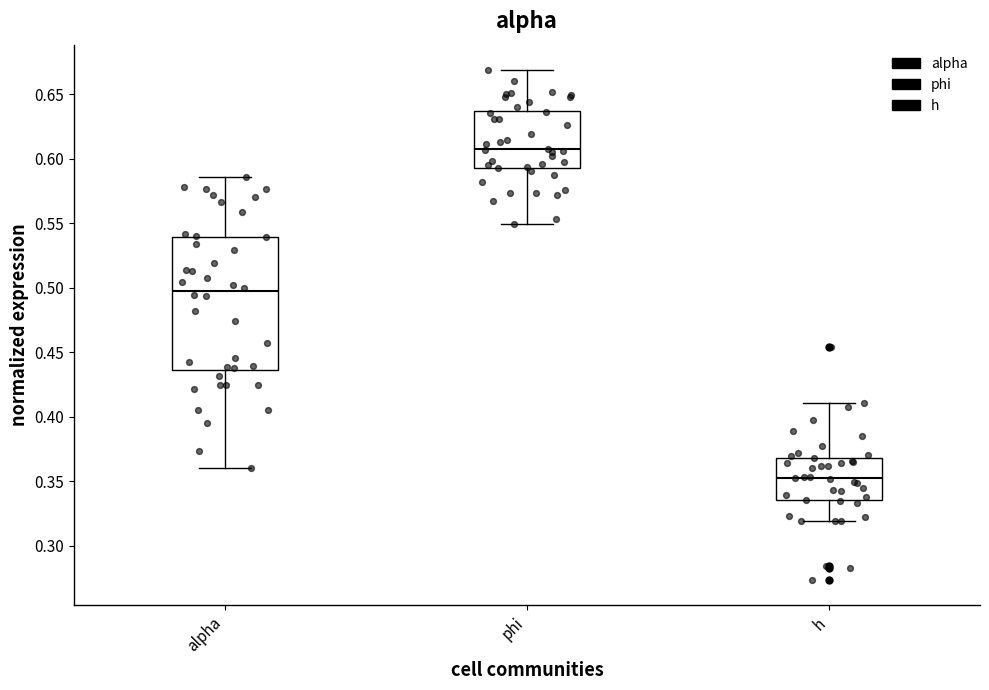

Where does the median line of the box for alpha sit on the y-axis? The values are not printed on the chart, so give them approximately, as read against the axis.

0.495